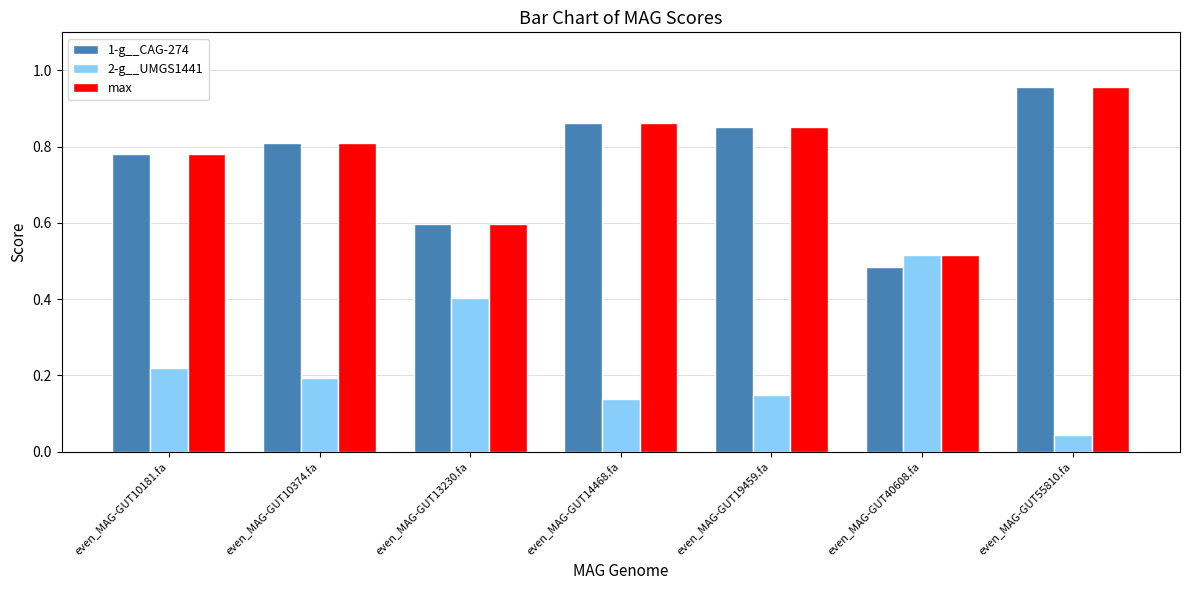

Which category has the highest value in the 2-g__UMGS1441 series?

even_MAG-GUT40608.fa